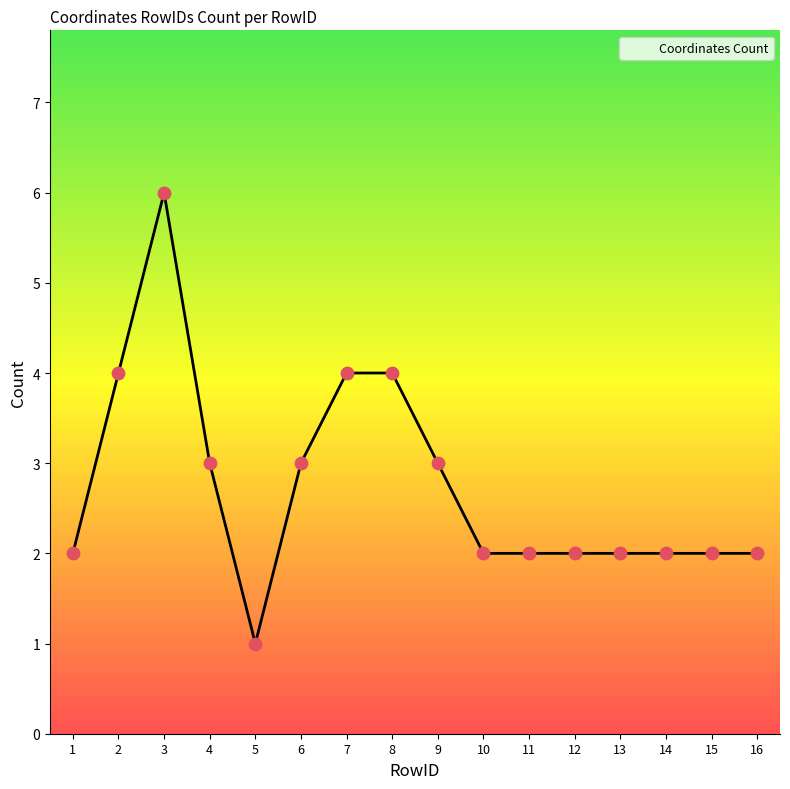

Approximately how many times larger is the value at 5 compared to 15?

0.5